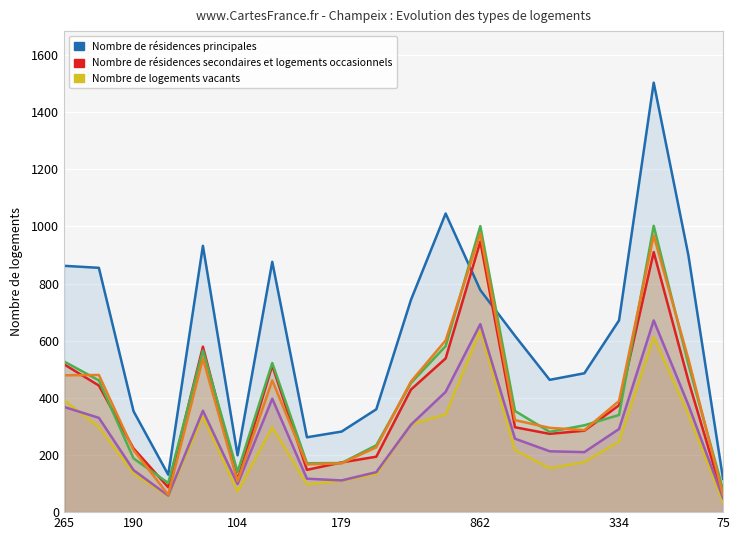

What position from the left is 862?

13